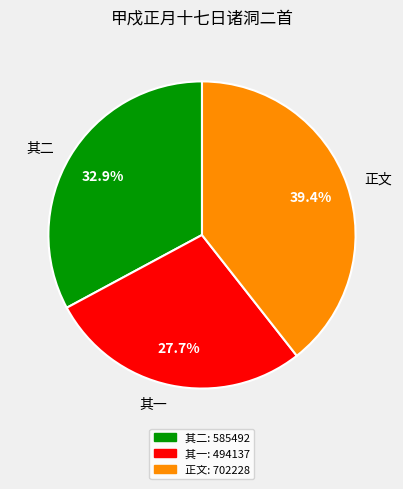

Is there a majority slice in this chart?

No